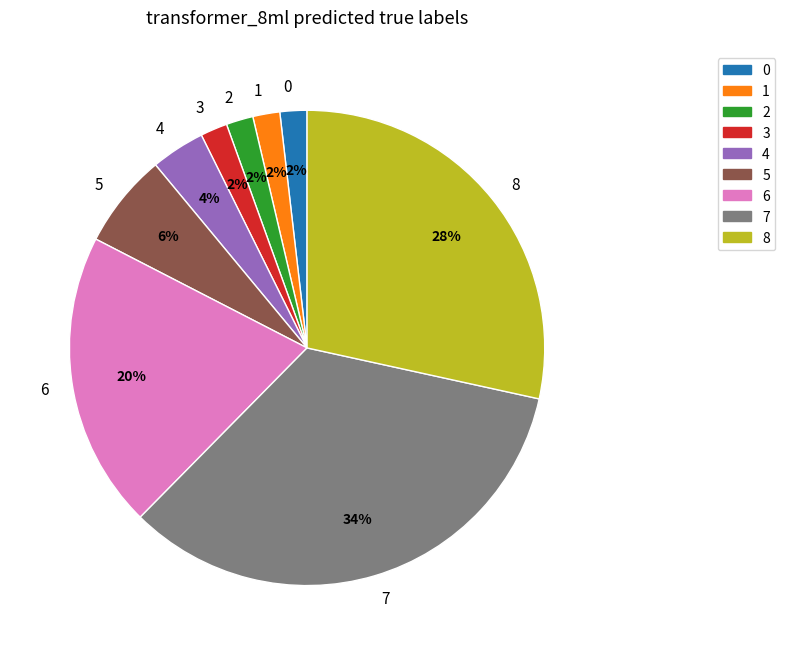

Does any single category account for the majority?

No